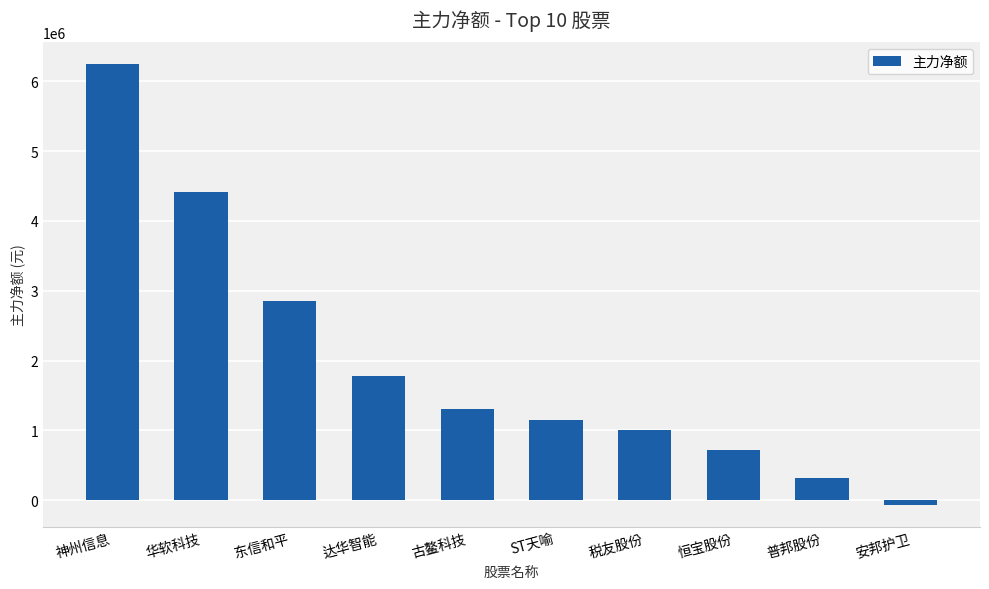

What is the difference between the maximum and minimum values?

6306812